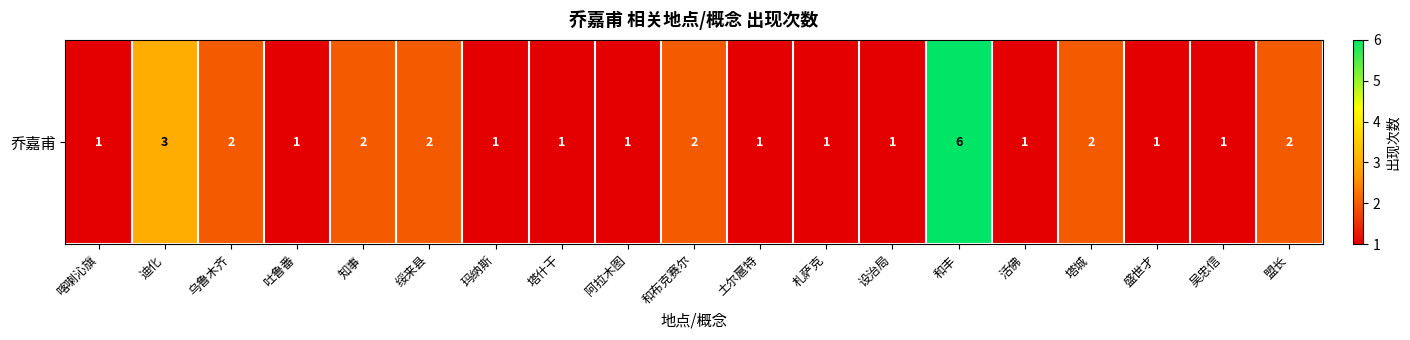

List the labels in order of value, largest first.

和丰, 迪化, 乌鲁木齐, 知事, 绥来县, 和布克赛尔, 塔城, 盟长, 喀喇沁旗, 吐鲁番, 玛纳斯, 塔什干, 阿拉木图, 土尔扈特, 札萨克, 设治局, 活佛, 盛世才, 吴忠信